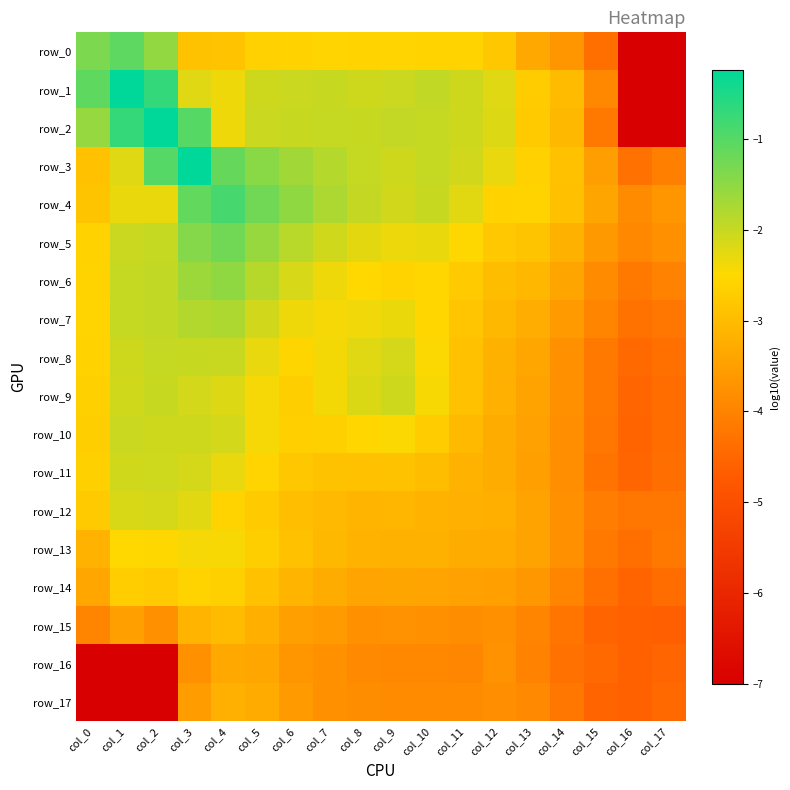

The row_14 series shows -1.0 at col_2. True or false?

False